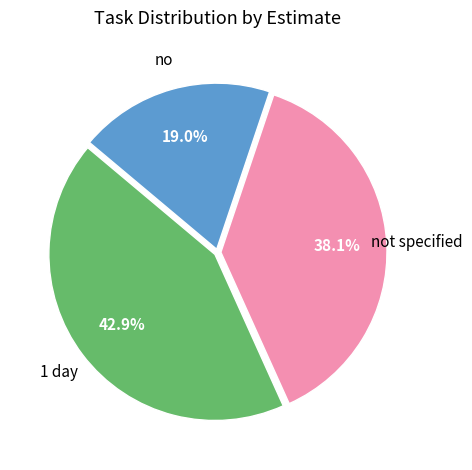

Does any single category account for the majority?

No